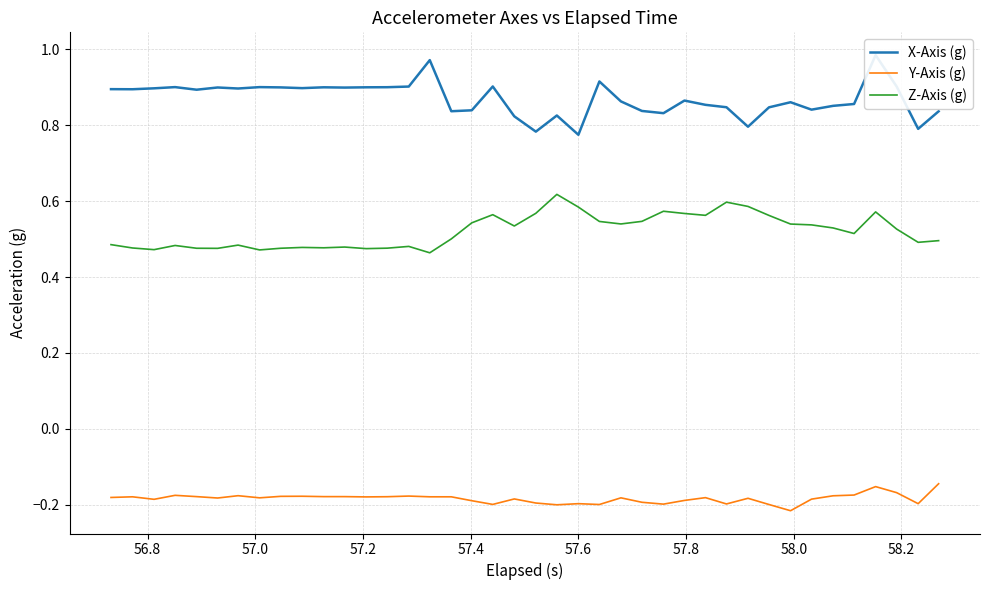

At how many categories does at least one series exceed 0?

40